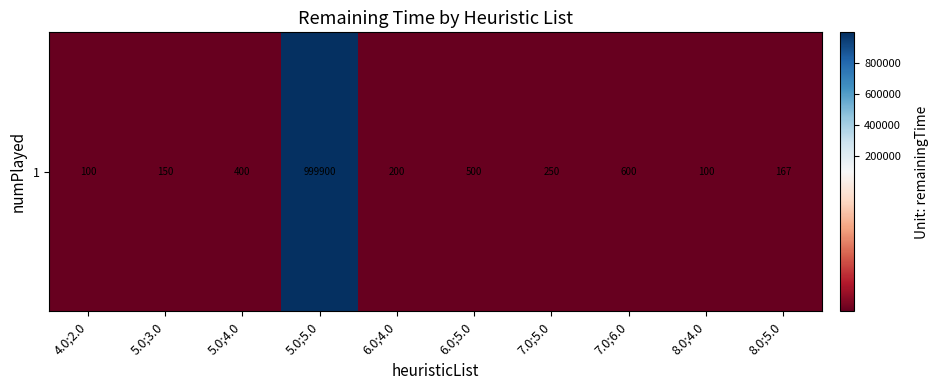

Approximately how many times larger is the value at 8.0;5.0 compared to 6.0;4.0?

0.8